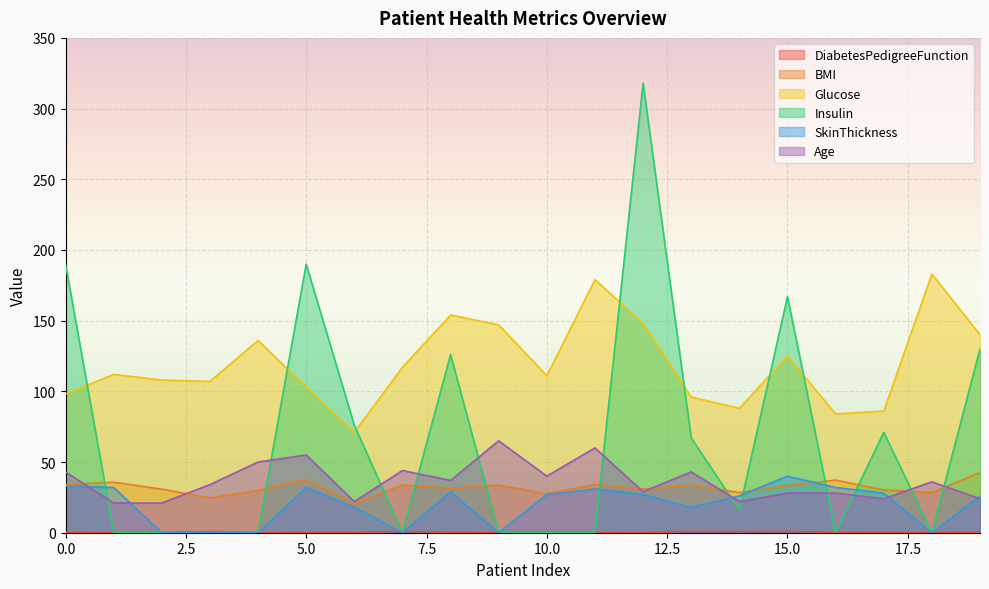

At how many categories does at least one series exceed 65?

20